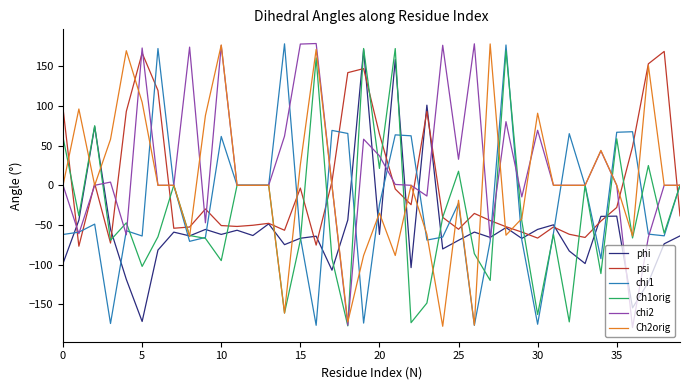

What is the lowest value of the Ch1orig series?

-177.3